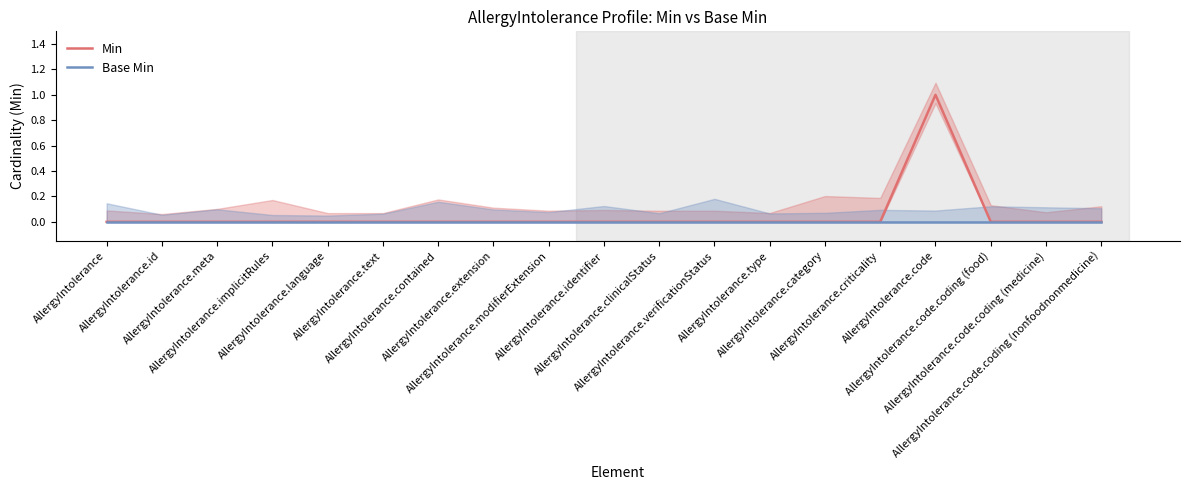

Does the chart display data point markers on the line(s)?

No